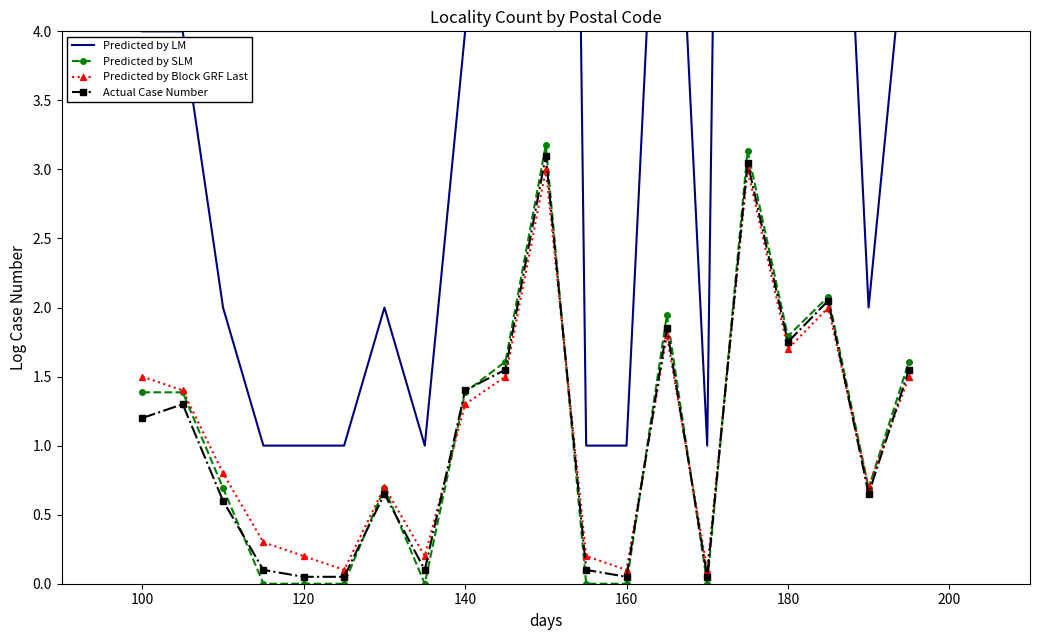

Where does the Actual Case Number series first go above 1?

100